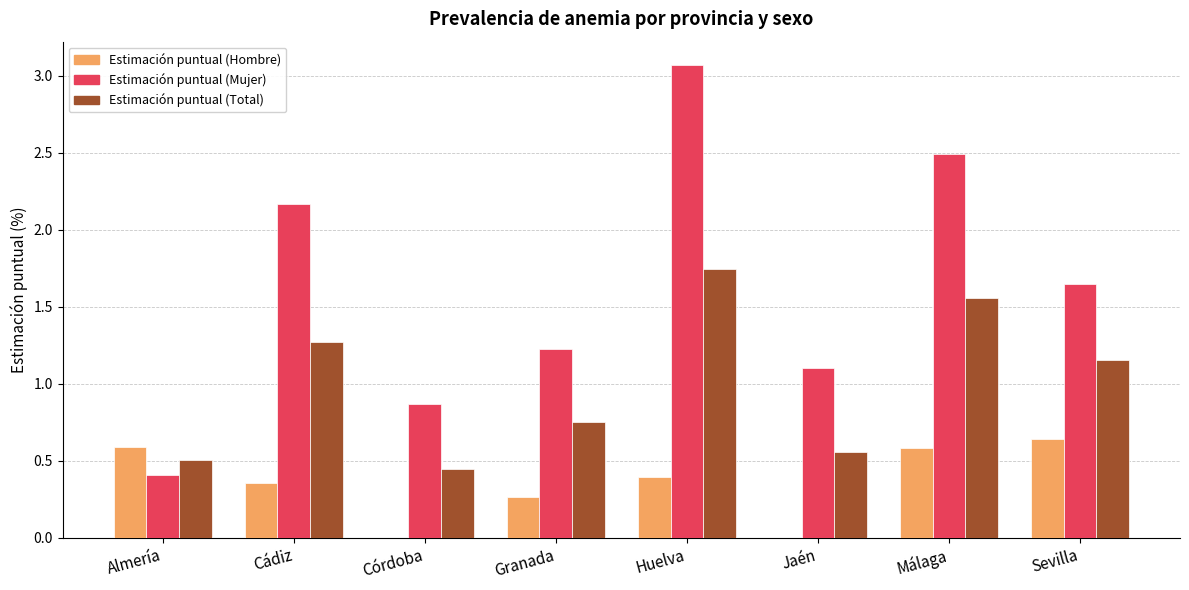

What is the sum of the Estimación puntual (Total) values at Sevilla and Málaga?

2.7